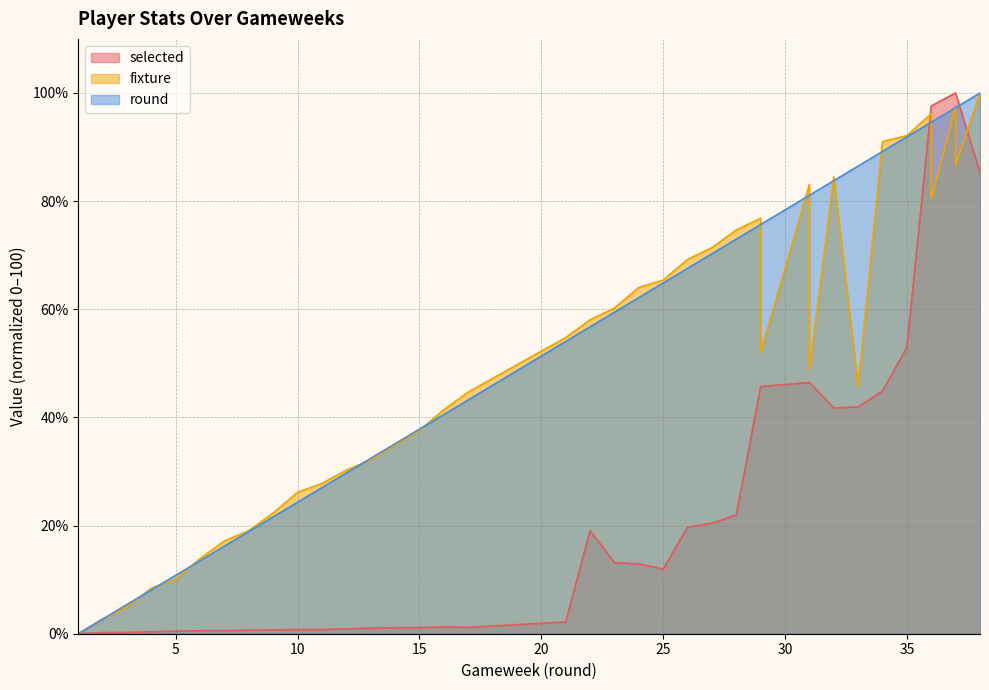

At how many categories does at least one series exceed 39?

23